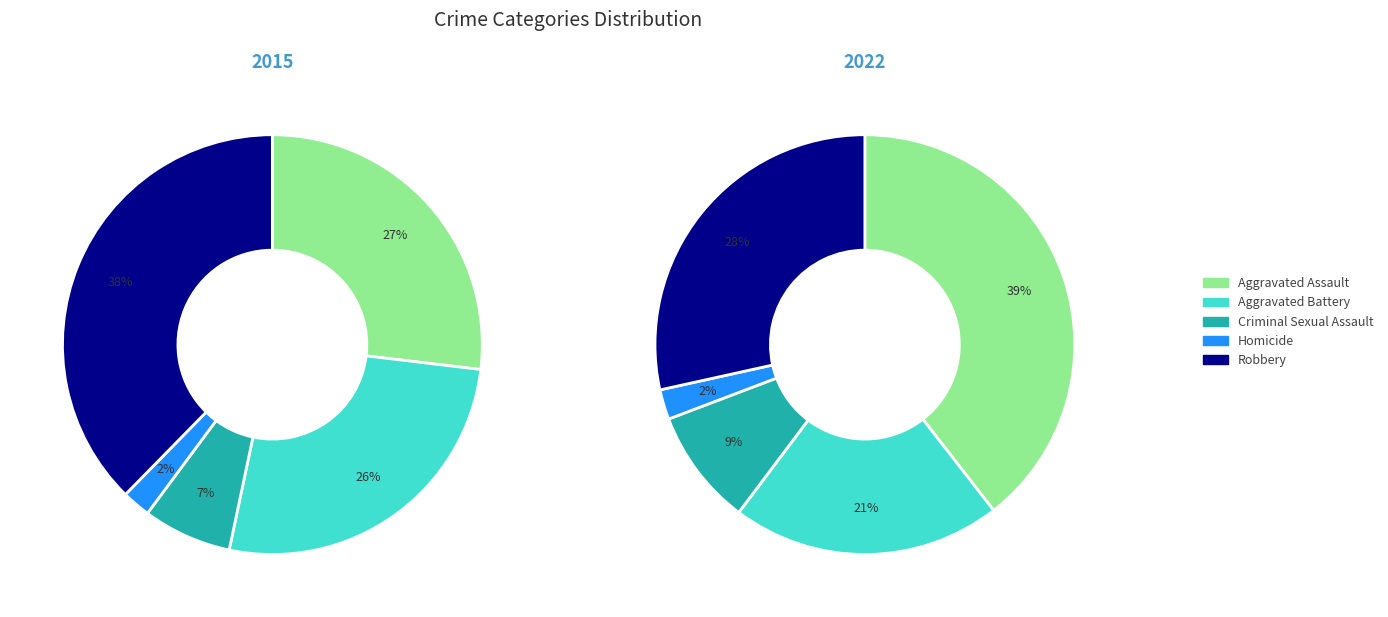

Is the sum of Aggravated Assault and Aggravated Battery greater than half?

Yes